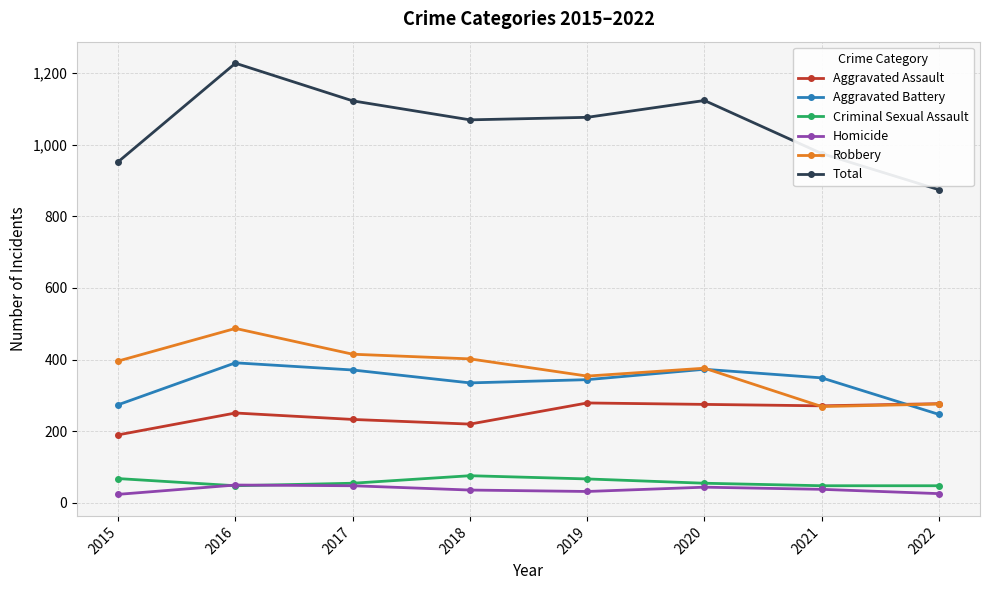

Is this an area chart (filled region under the line)?

No